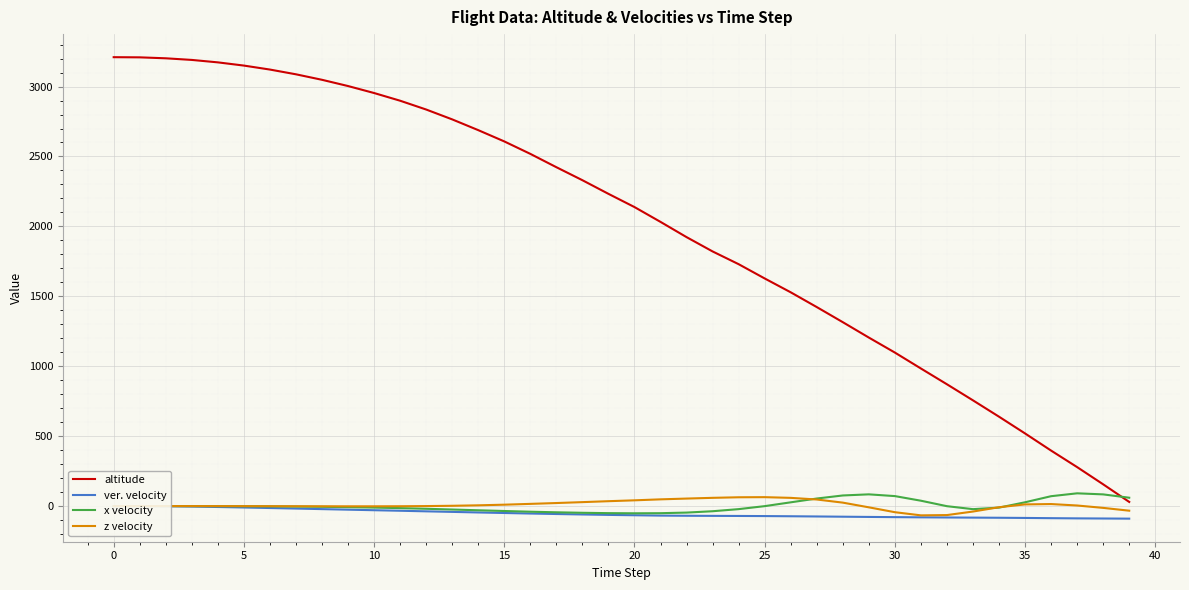

What value does the x velocity series have at 25?

-0.5